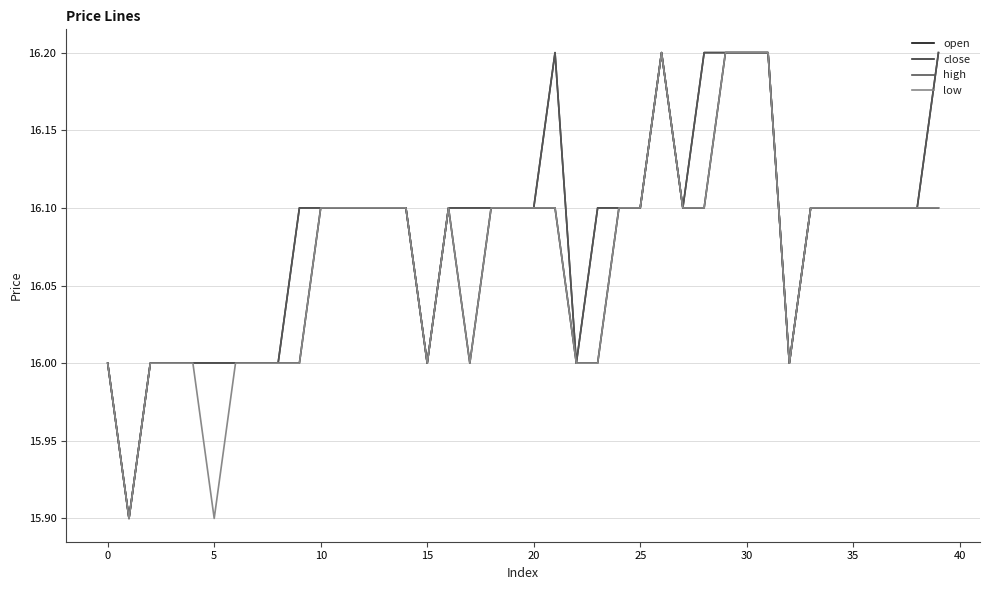

Does the chart have visible grid lines?

Yes